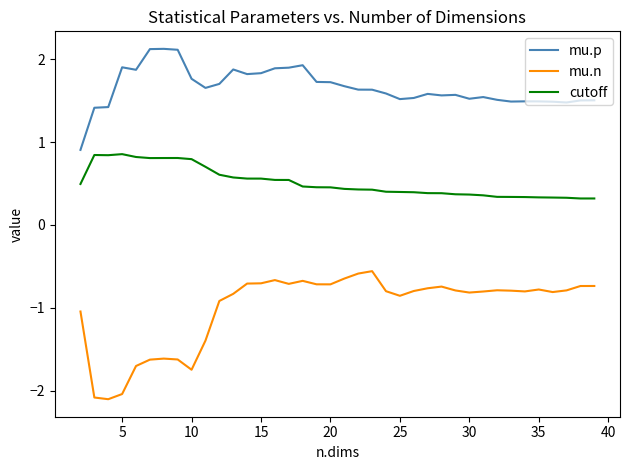

List the series in order of their peak value, lowest first.

mu.n, cutoff, mu.p